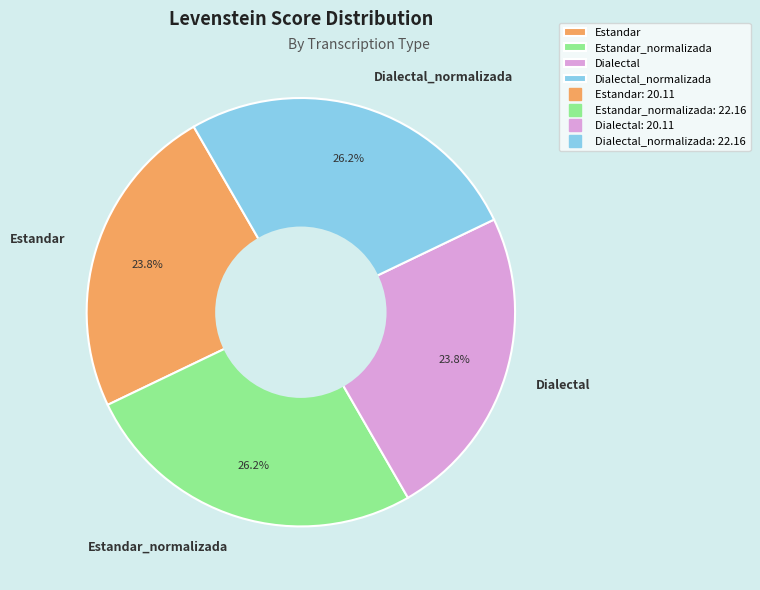

Is there a majority slice in this chart?

No